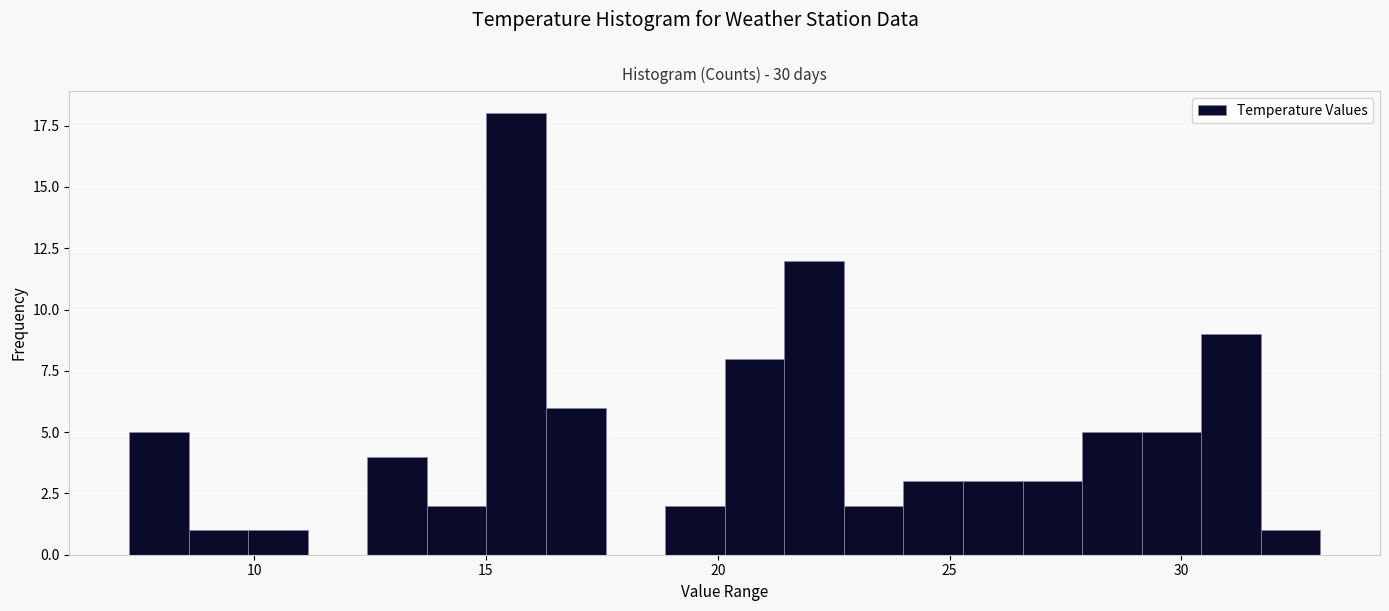

Around what value on the x-axis is the tallest bar? Give the approximate position of its centre, as read against the axis.

15.5